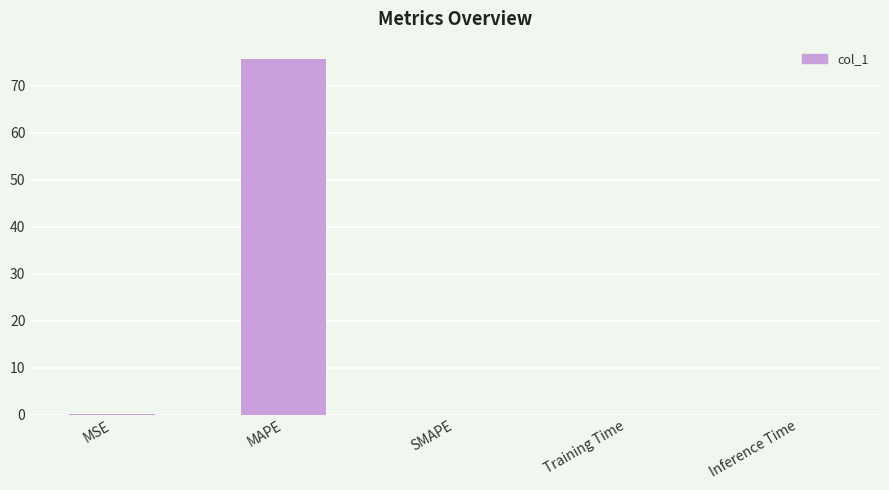

What is the sum of all values?

75.7